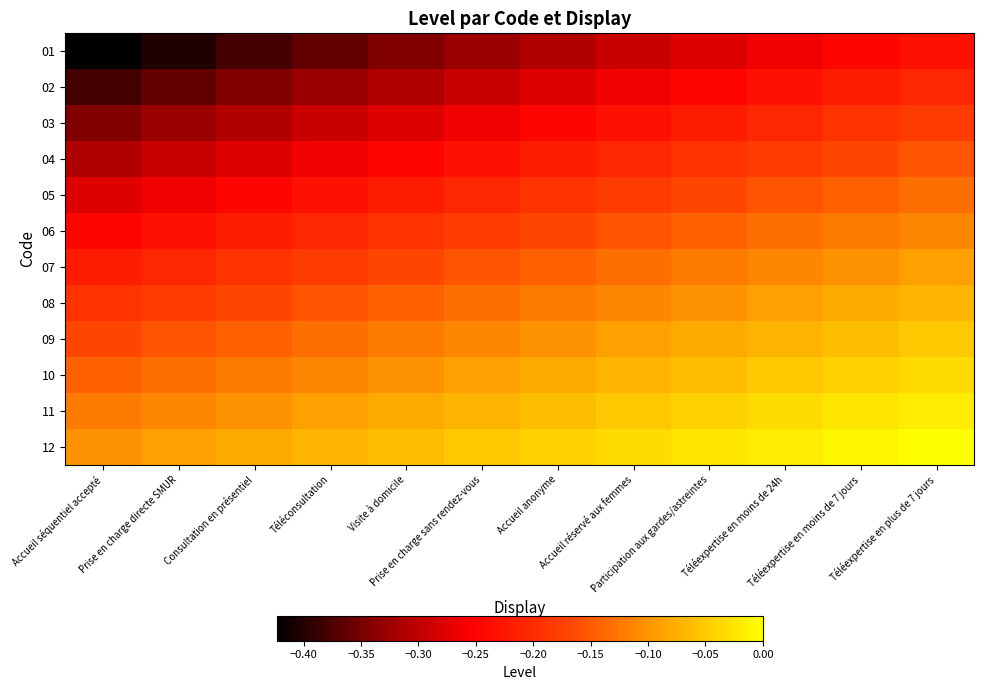

Count the number of categories in the chart.

12